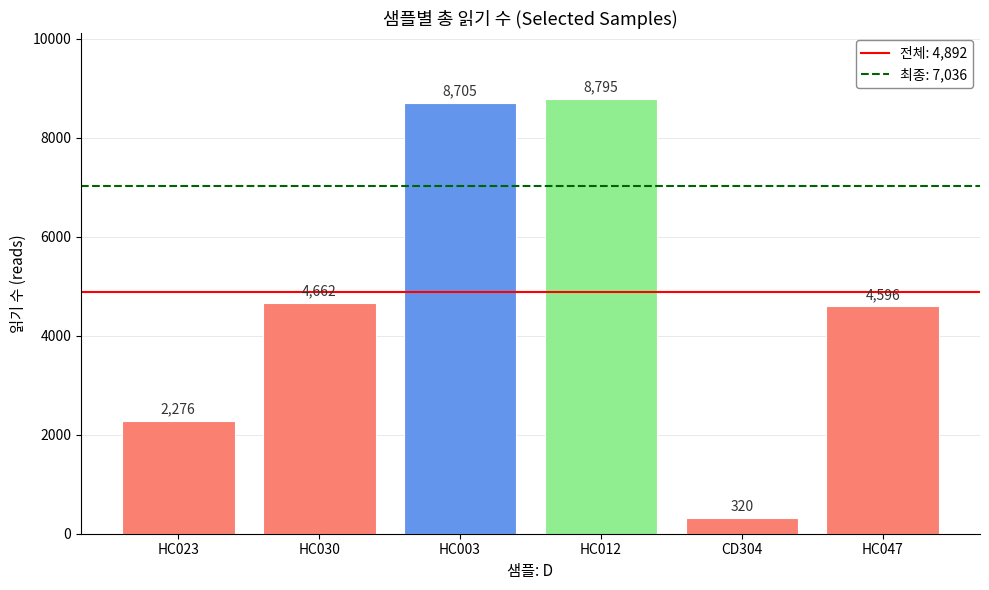

What is the difference between the maximum and minimum values?

8475